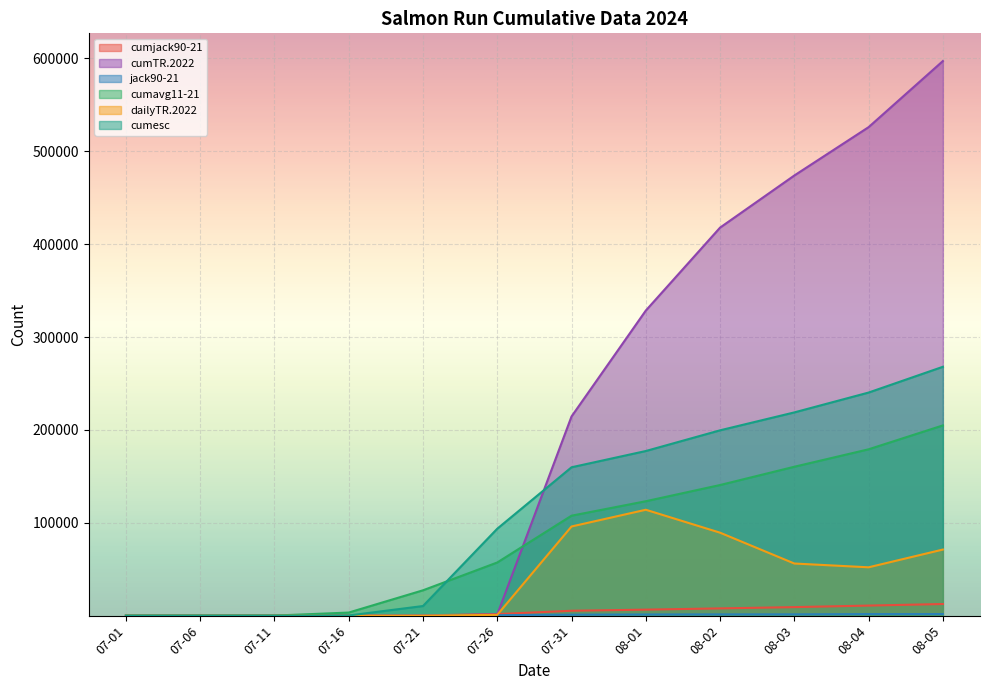

What position from the right is 08-04?

2